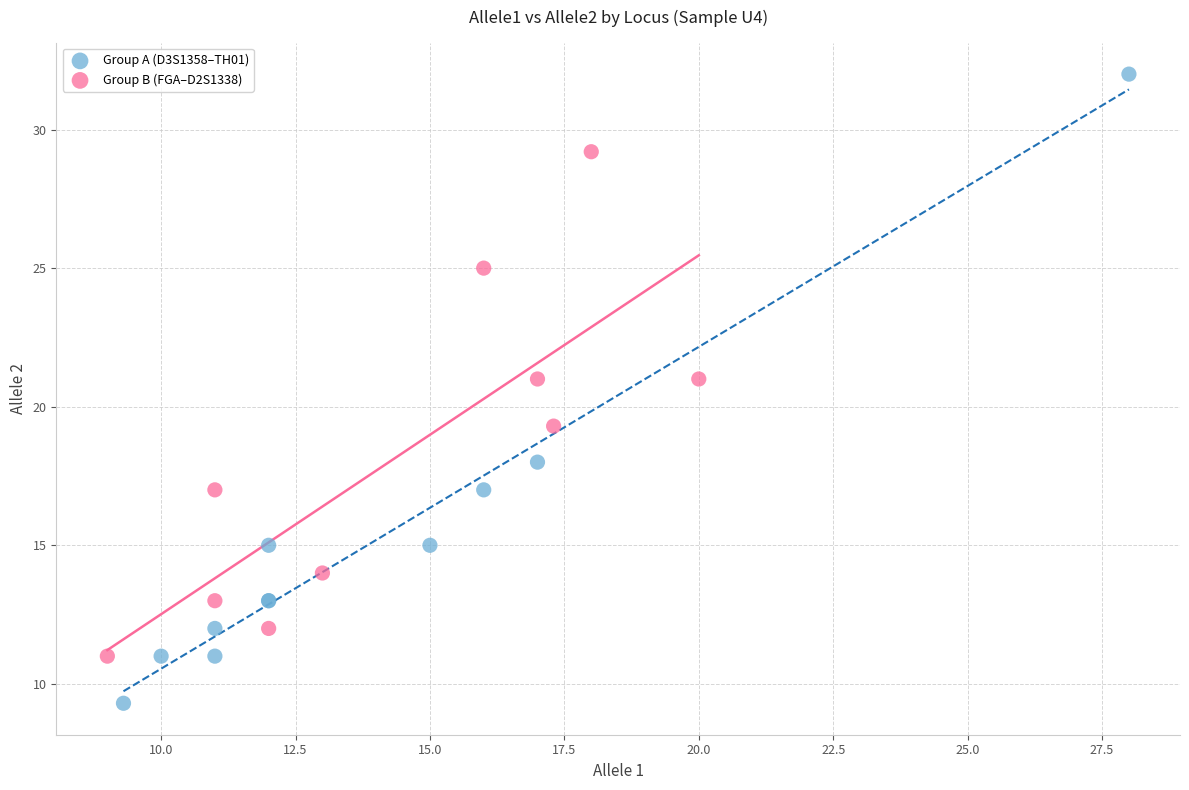

Which series contains the highest Y value?

Group A (D3S1358–TH01)